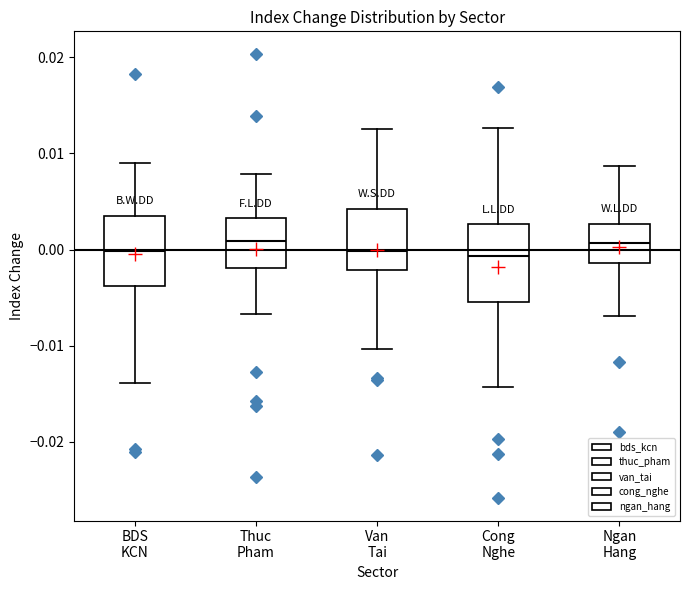

Reading left to right, transcribe this box plot: for each box, give where its median line is, the range the box spans, and where its two whiskers end, as read against the y-axis. The values are not printed on the chart, so give them approximately, as read against the axis.

BDS KCN: median 0.000, box -0.004 to 0.004, whiskers -0.014 to 0.009
Thuc Pham: median 0.001, box -0.002 to 0.003, whiskers -0.007 to 0.008
Van Tai: median 0.000, box -0.002 to 0.004, whiskers -0.010 to 0.013
Cong Nghe: median -0.001, box -0.005 to 0.003, whiskers -0.014 to 0.013
Ngan Hang: median 0.001, box -0.001 to 0.003, whiskers -0.007 to 0.009